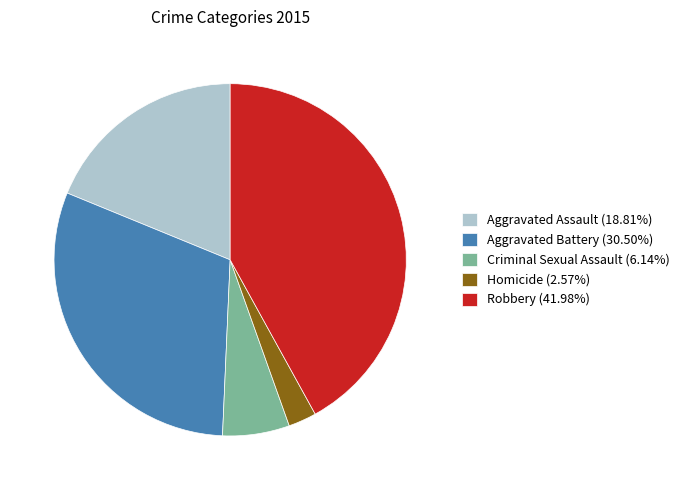

Does Aggravated Assault account for over 50% of the chart?

No